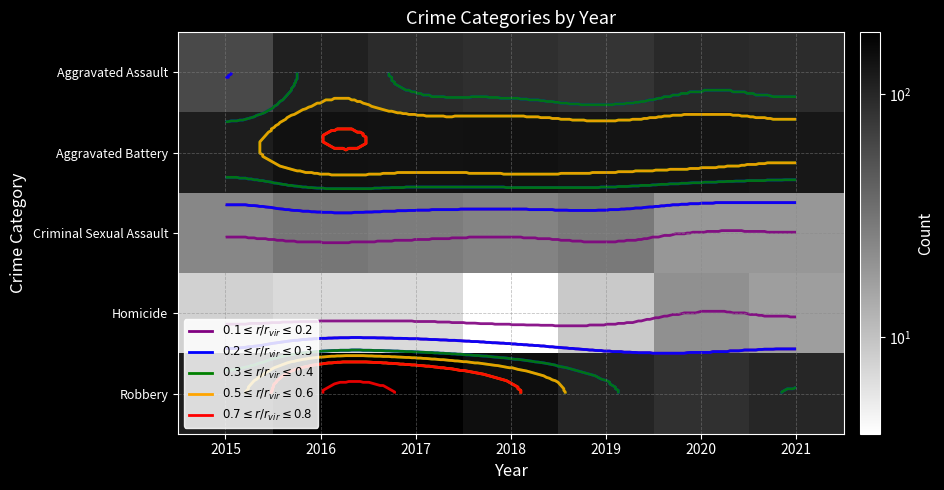

Which category has the highest value across all series?

2016